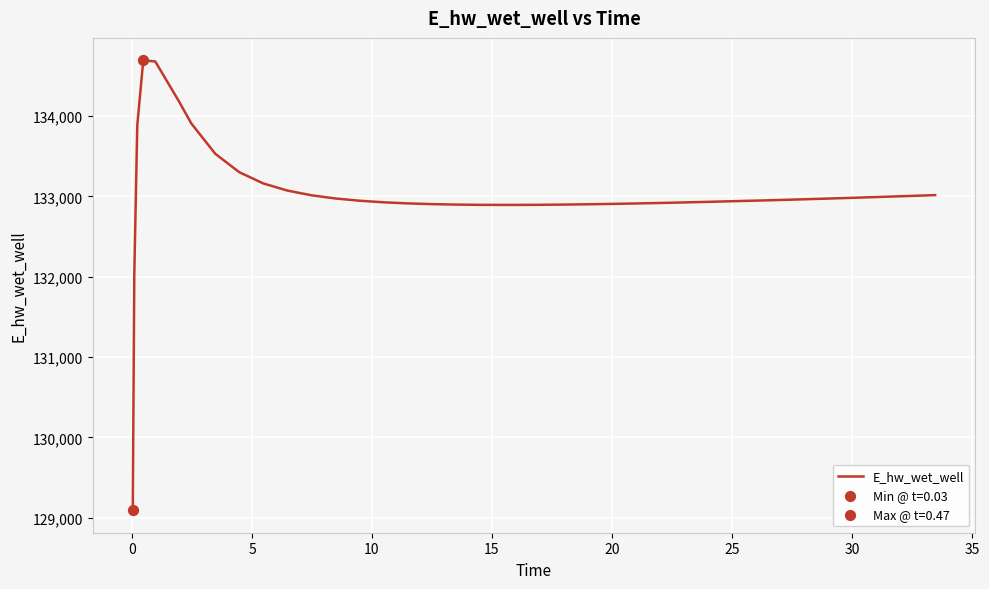

What is the maximum value shown in the chart?

134691.8